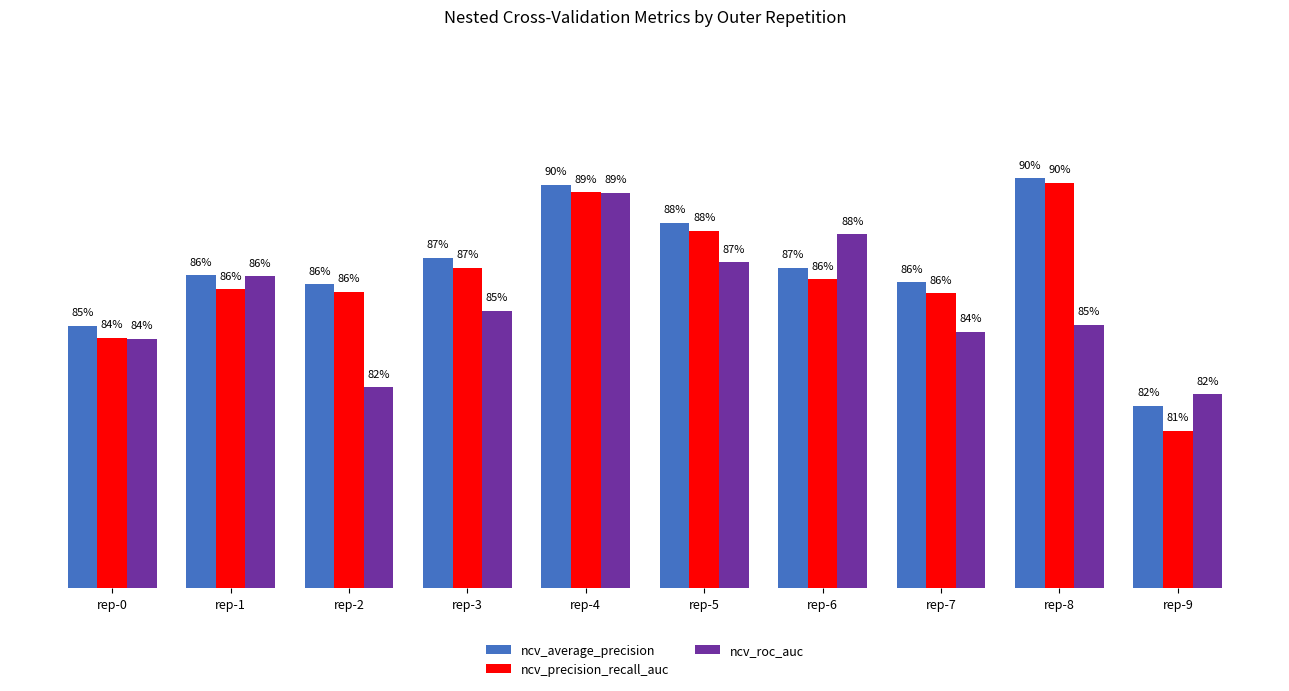

Reading right to left, transcribe all the data shown in this chart.

ncv_average_precision: rep-9=0.8	rep-8=0.9	rep-7=0.9	rep-6=0.9	rep-5=0.9	rep-4=0.9	rep-3=0.9	rep-2=0.9	rep-1=0.9	rep-0=0.8
ncv_precision_recall_auc: rep-9=0.8	rep-8=0.9	rep-7=0.9	rep-6=0.9	rep-5=0.9	rep-4=0.9	rep-3=0.9	rep-2=0.9	rep-1=0.9	rep-0=0.8
ncv_roc_auc: rep-9=0.8	rep-8=0.8	rep-7=0.8	rep-6=0.9	rep-5=0.9	rep-4=0.9	rep-3=0.9	rep-2=0.8	rep-1=0.9	rep-0=0.8